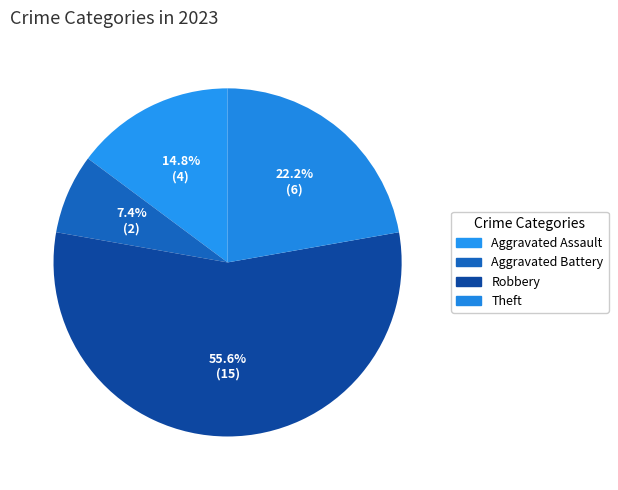

The Theft slice represents 22% of the pie. True or false?

True